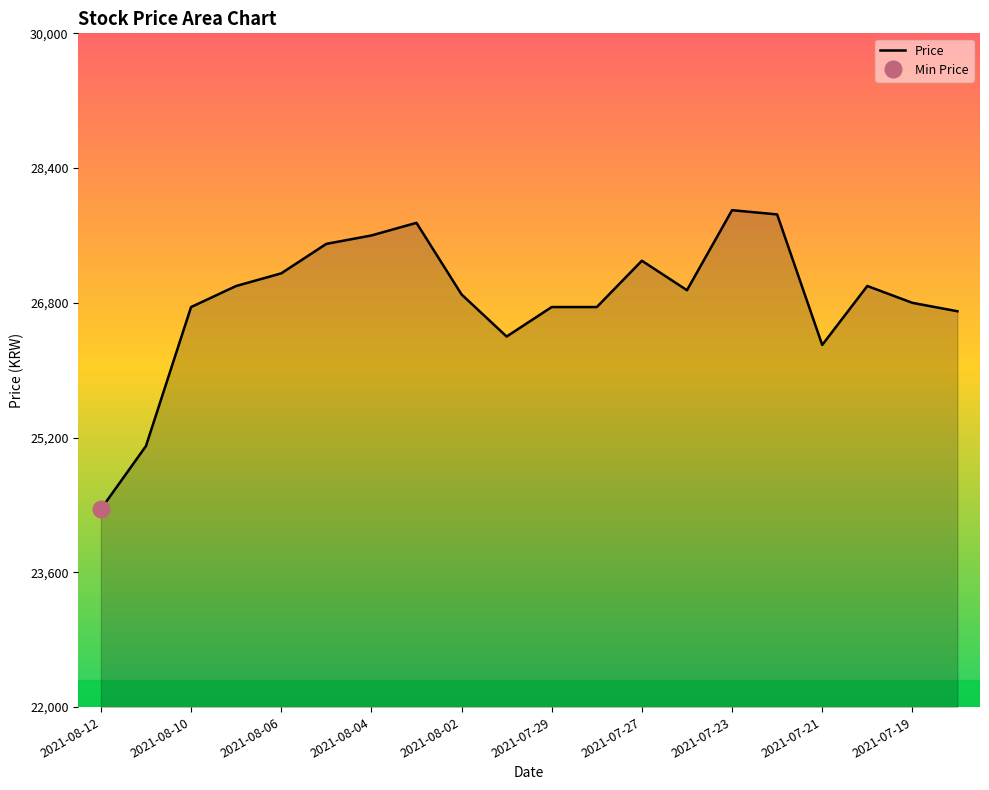

What is the minimum value for Price?

24350